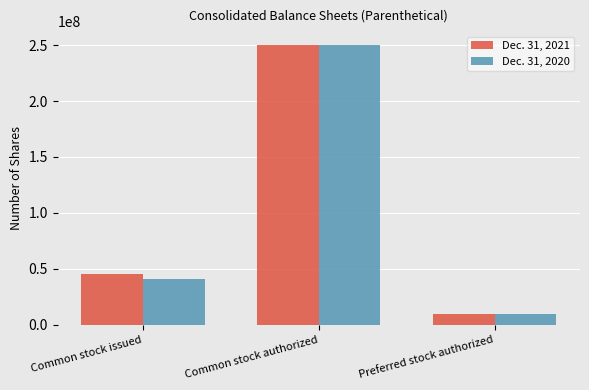

Which series changed the most between Common stock issued and Preferred stock authorized?

Dec. 31, 2021